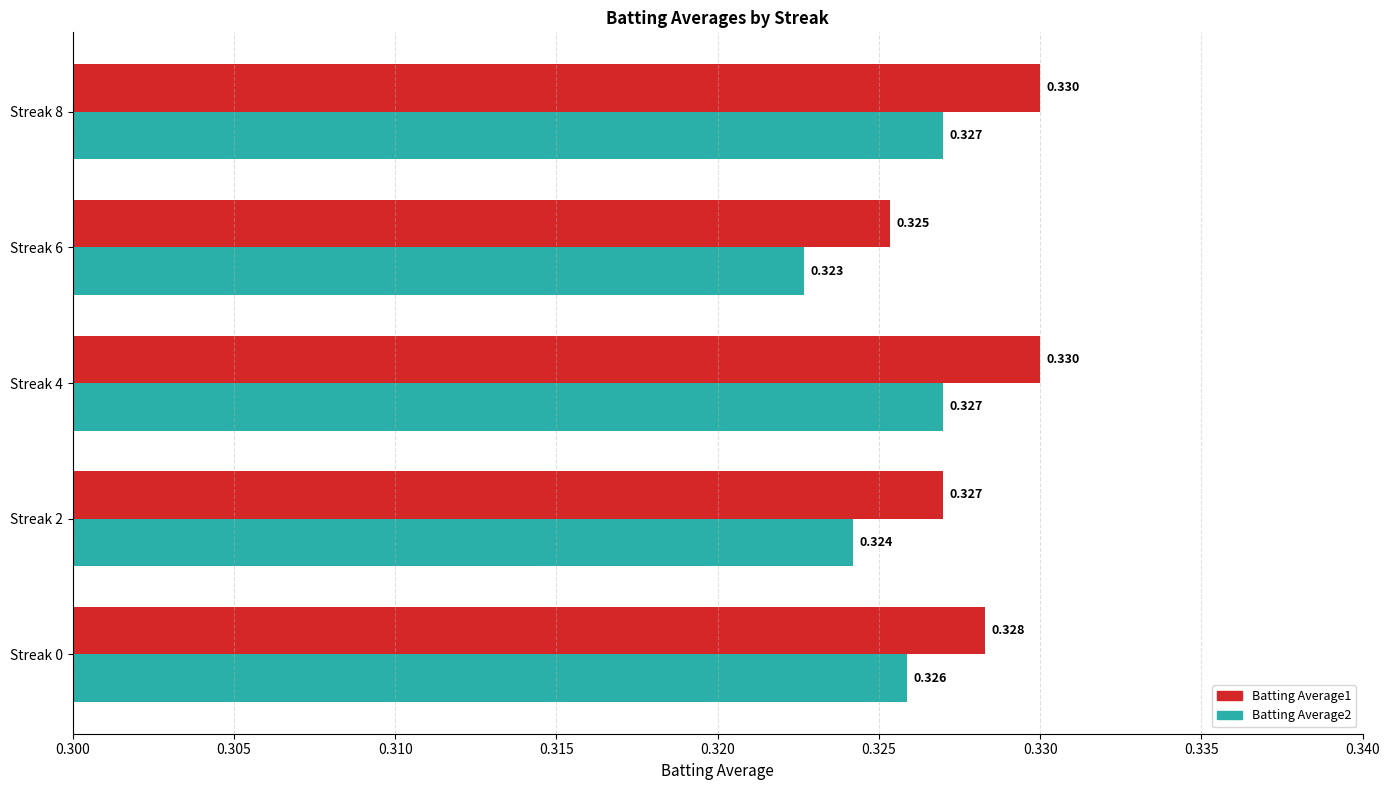

Is the value of Batting Average1 at Streak 6 greater than the value of Batting Average2 at Streak 4?

No